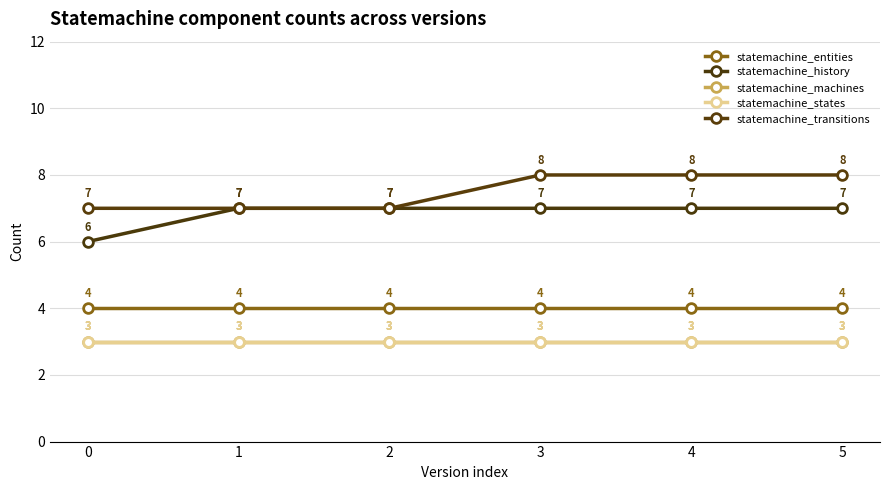

What is the maximum value shown in the chart?

8